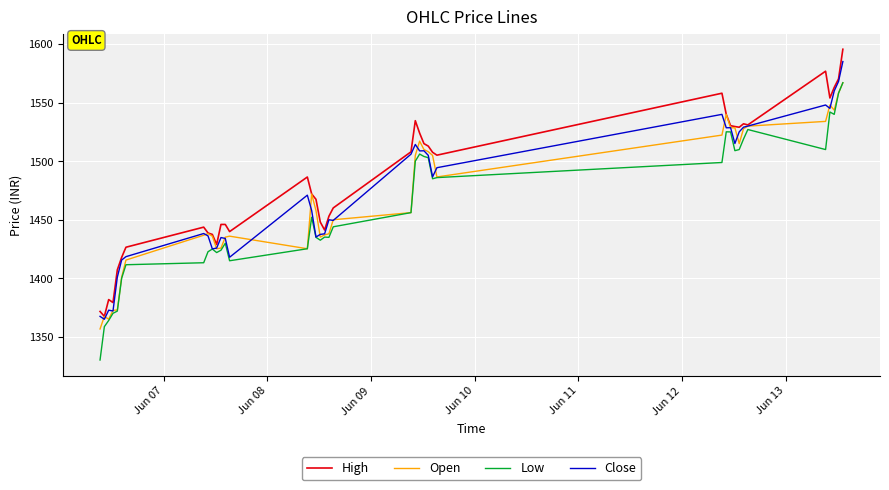

What is the maximum value for High?

1595.6